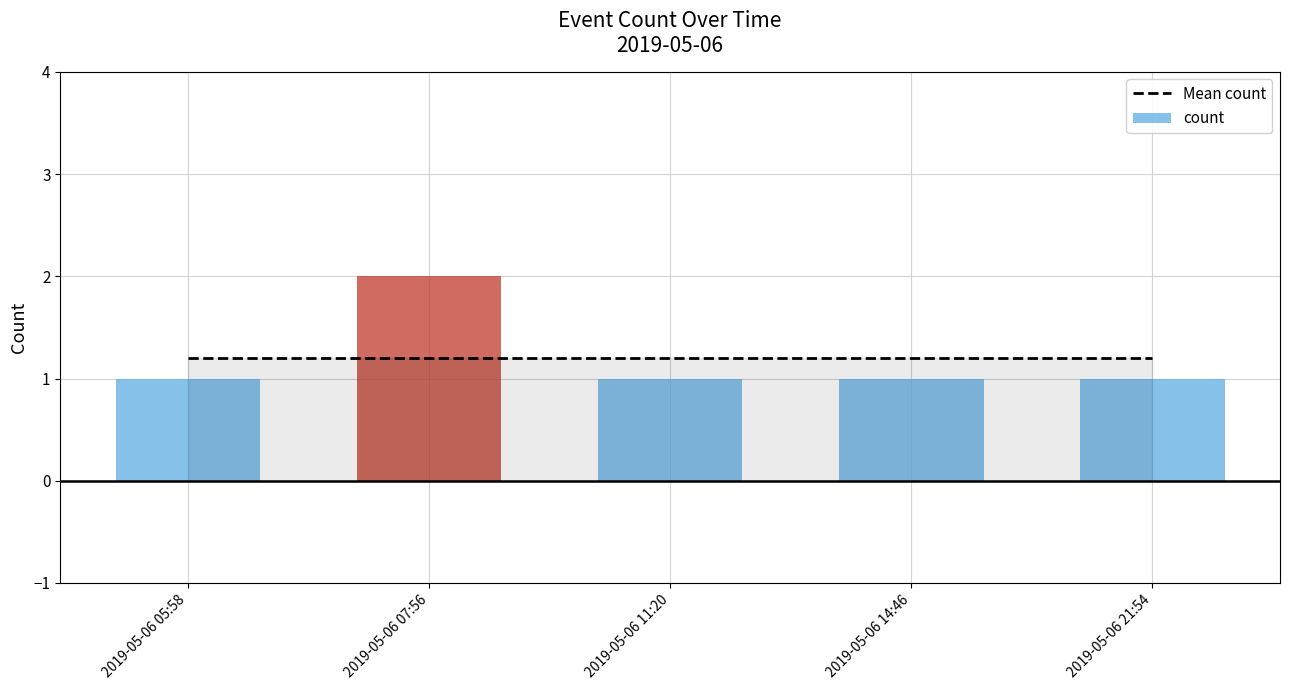

What is the sum of all values?

6